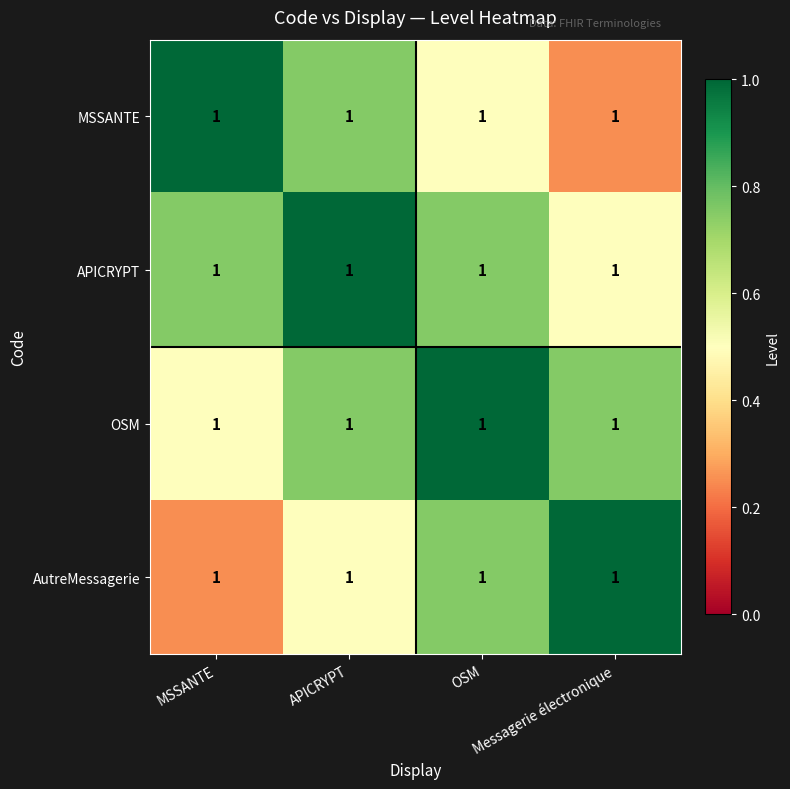

List the series in order of their peak value, lowest first.

MSSANTE, APICRYPT, OSM, AutreMessagerie